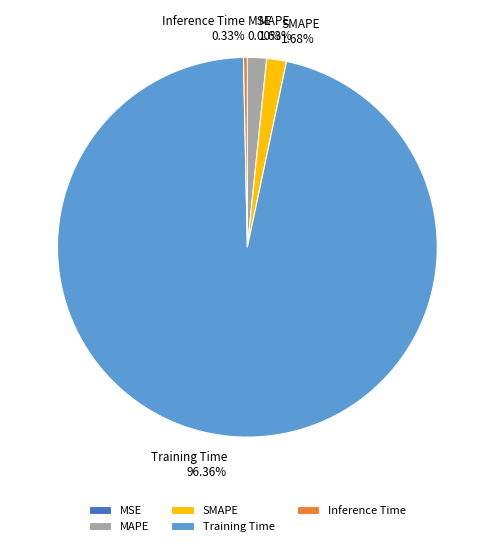

Which category has the biggest portion of the pie?

Training Time